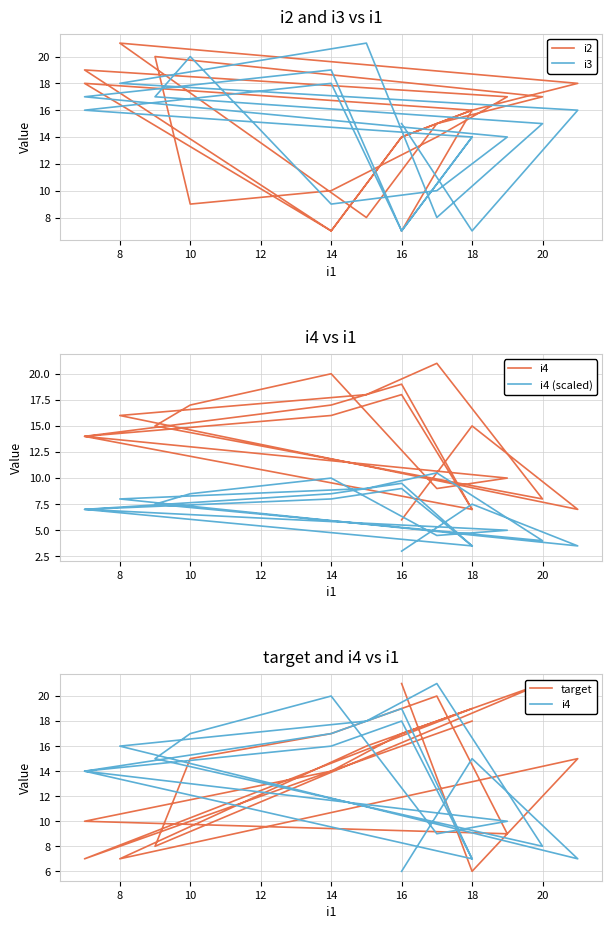

What is the average value of the i4 series?

13.7